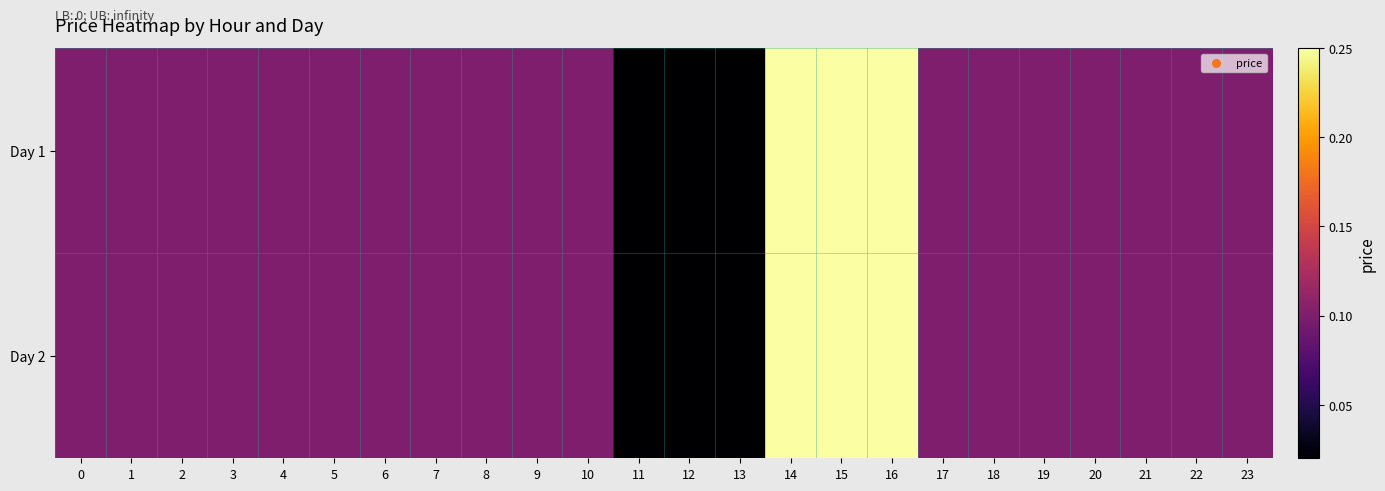

Between 17 and 12, which is larger?

17